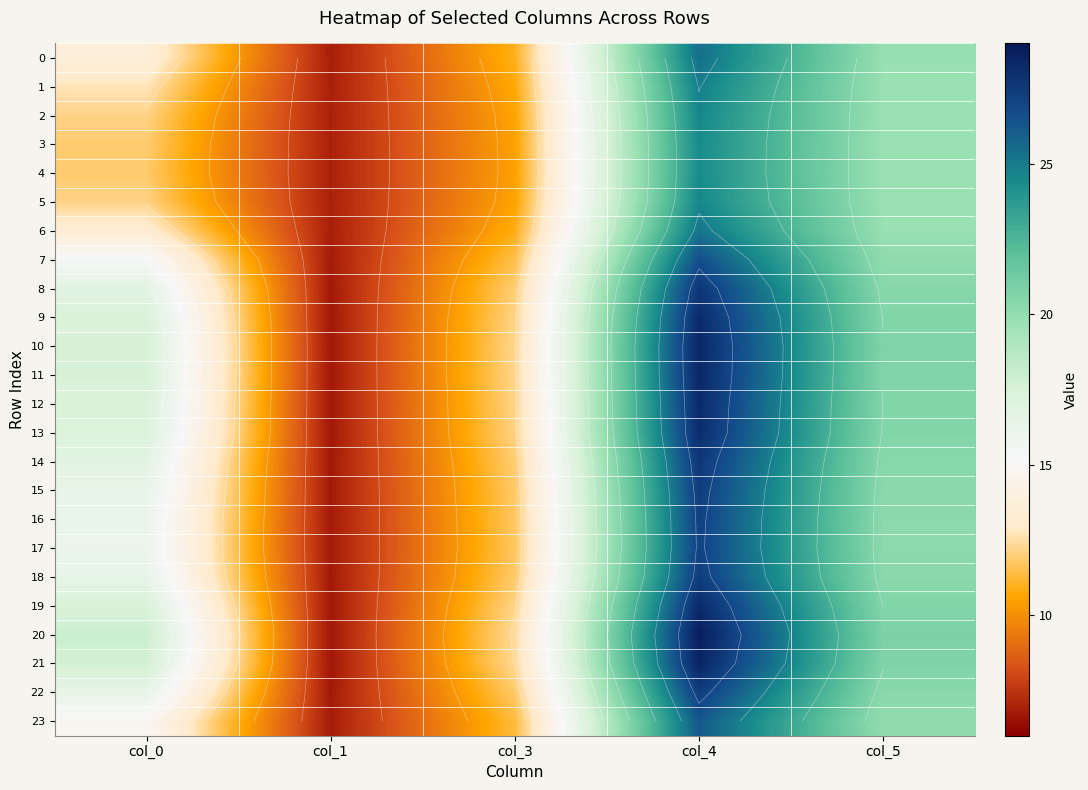

Which series has the largest range (max minus min)?

20